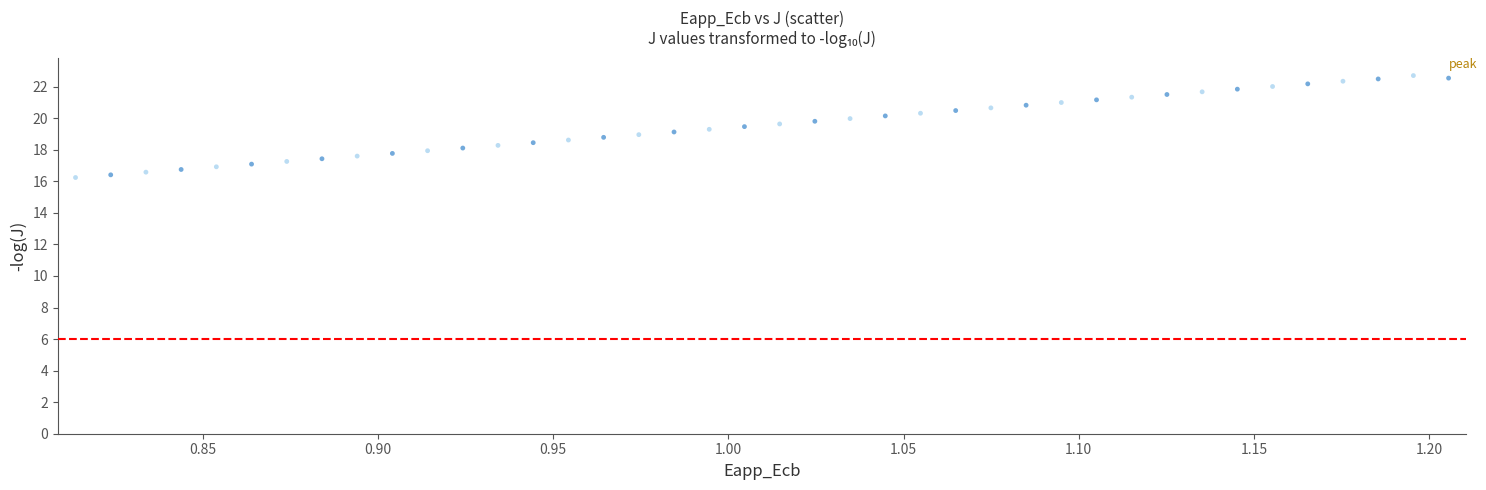

What is the range of X values (max minus min)?

0.4